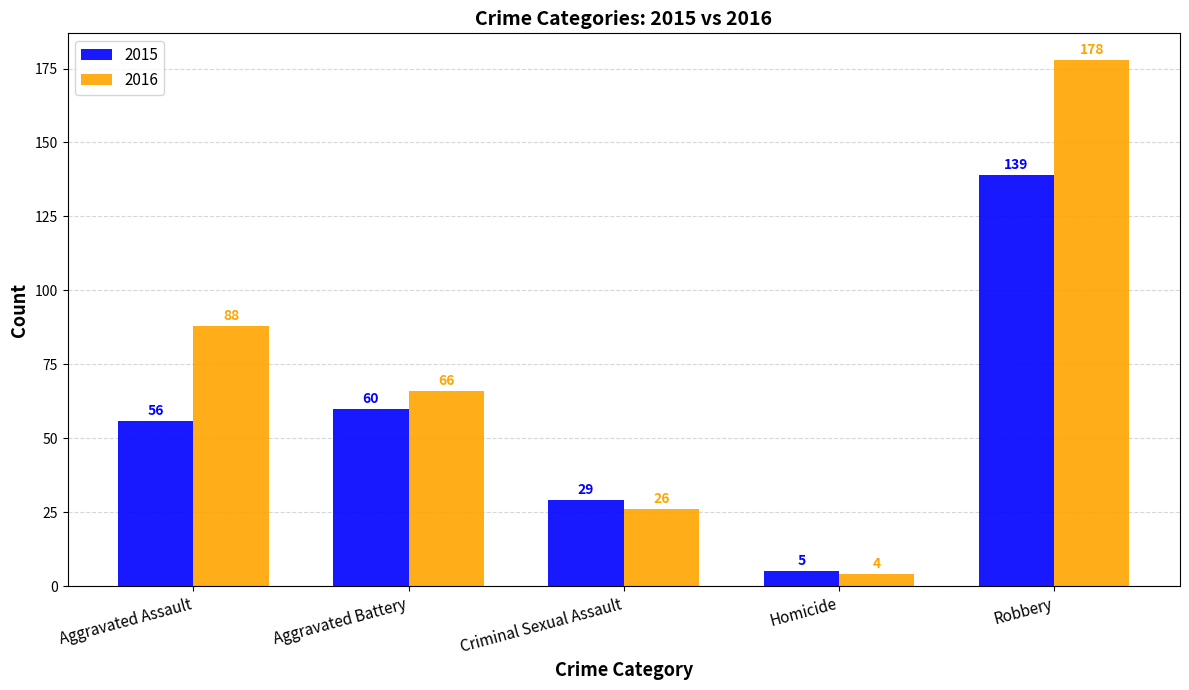

What is the average value of the 2015 series?

58